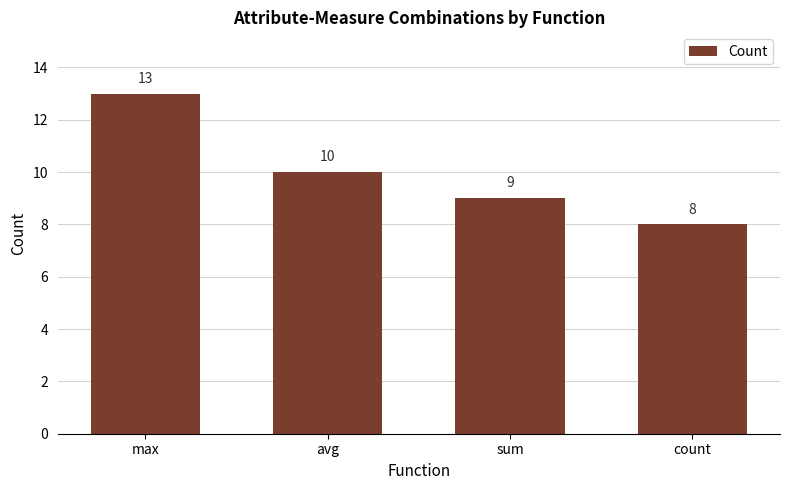

What is the average value?

10